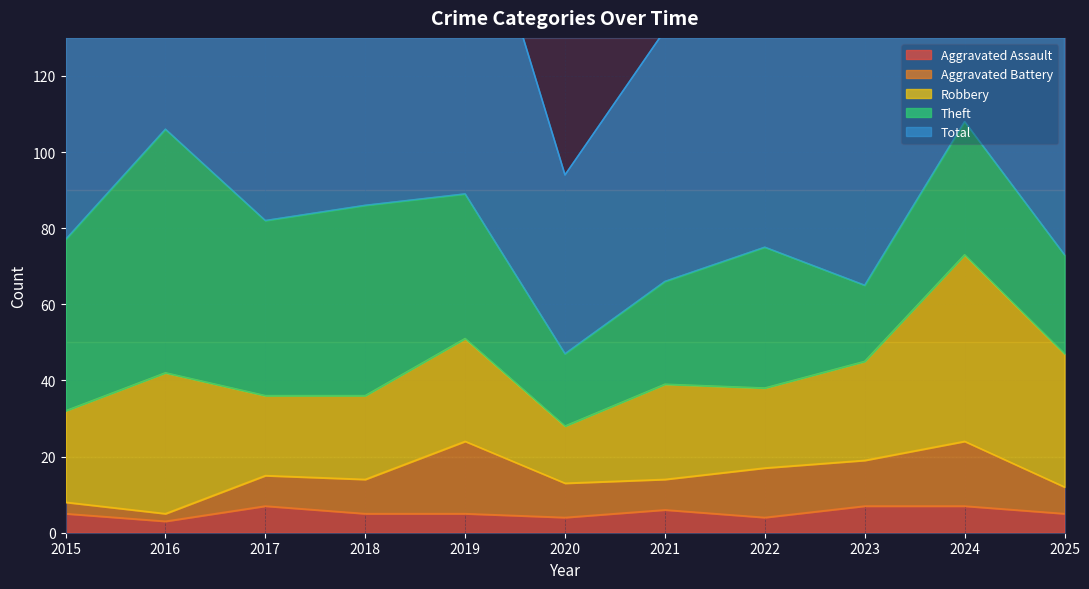

In Total, how many points are higher than both neighbors (excluding endpoints)?

4